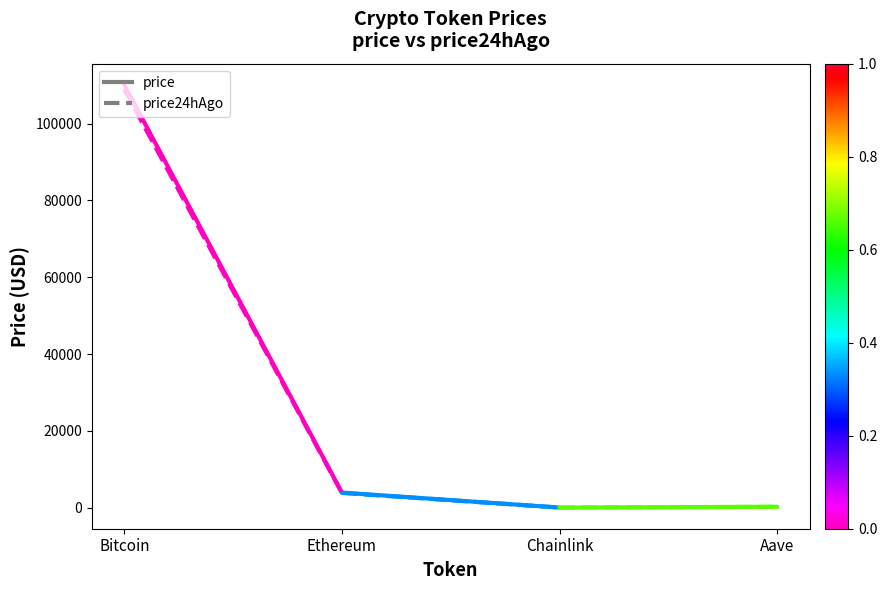

Is it true that price equals 110121.0 at Bitcoin?

True